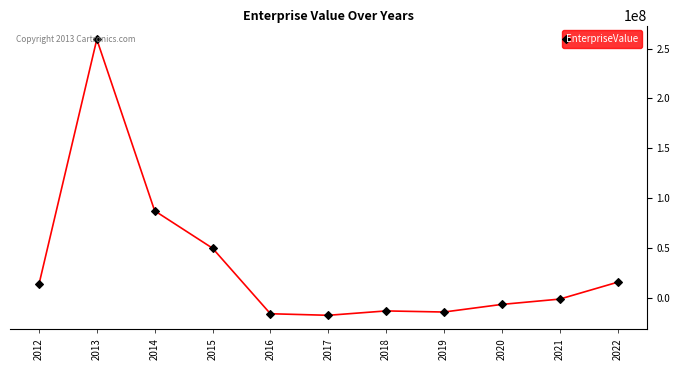

How many values exceed -1043693?

5